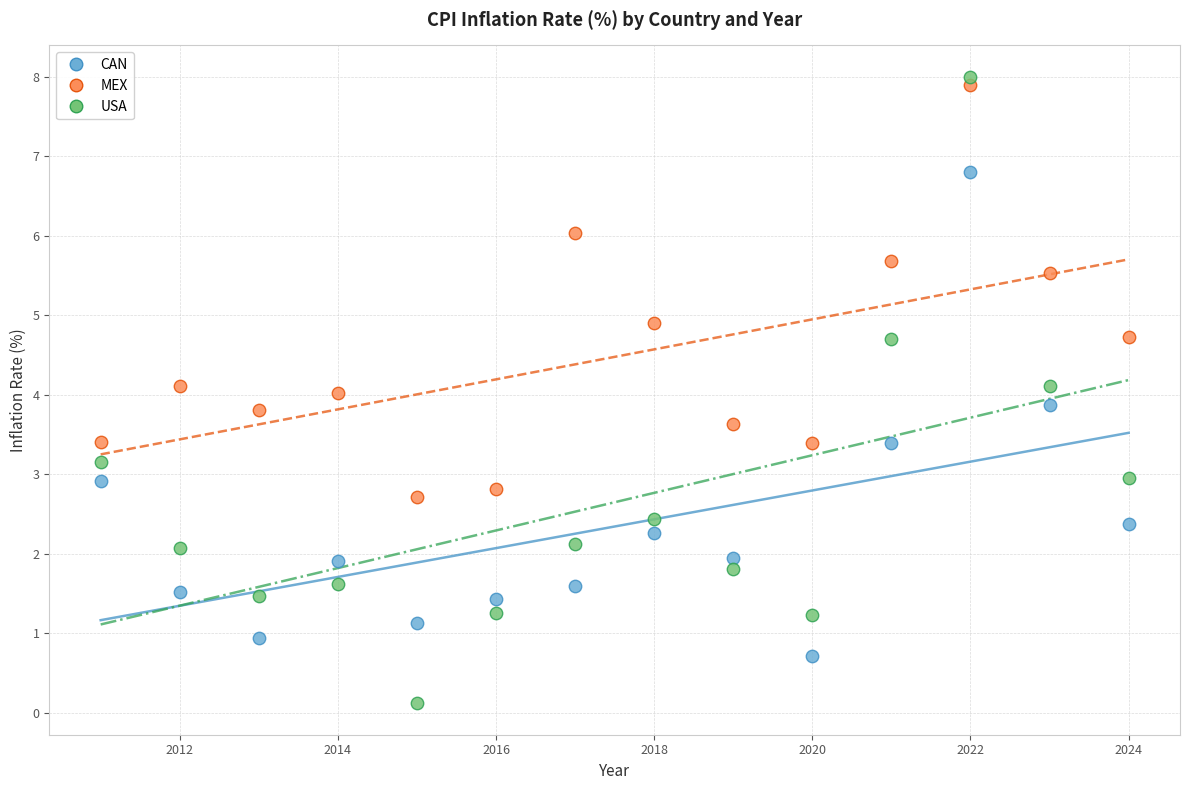

Which series contains the highest Y value?

USA